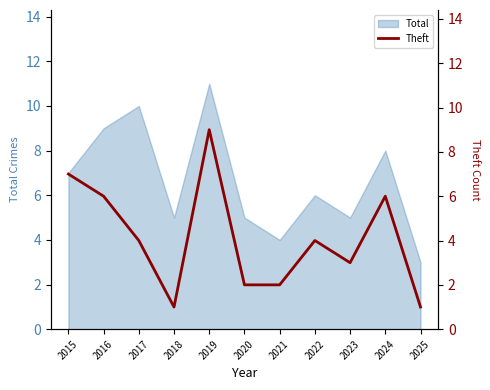

What is the maximum value for Total?

11